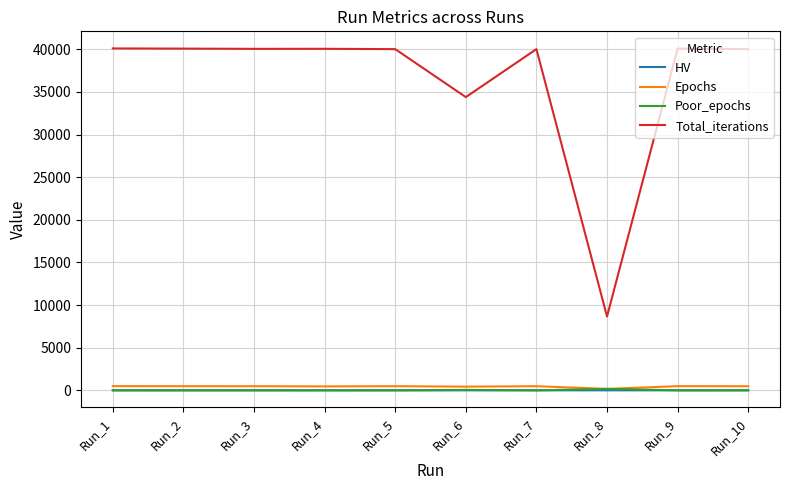

Which series has the largest total across all categories?

Total_iterations